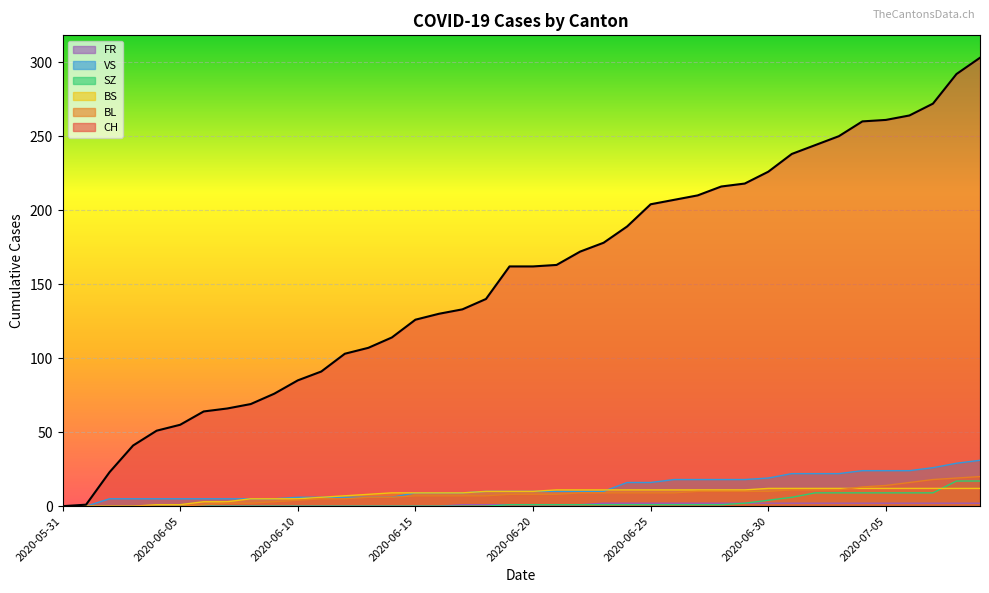

What is the value of the FR point at the 22nd from the left?

1